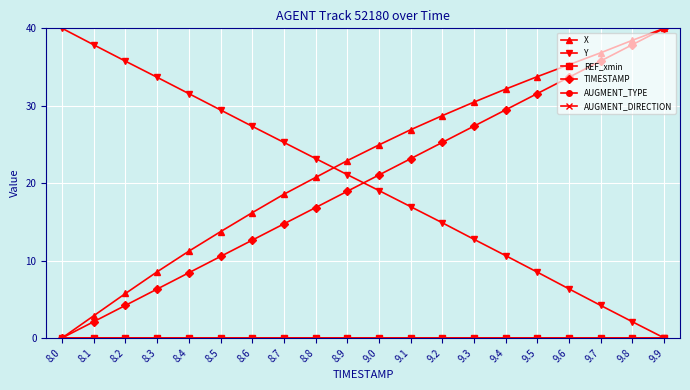

Is this an area chart (filled region under the line)?

No